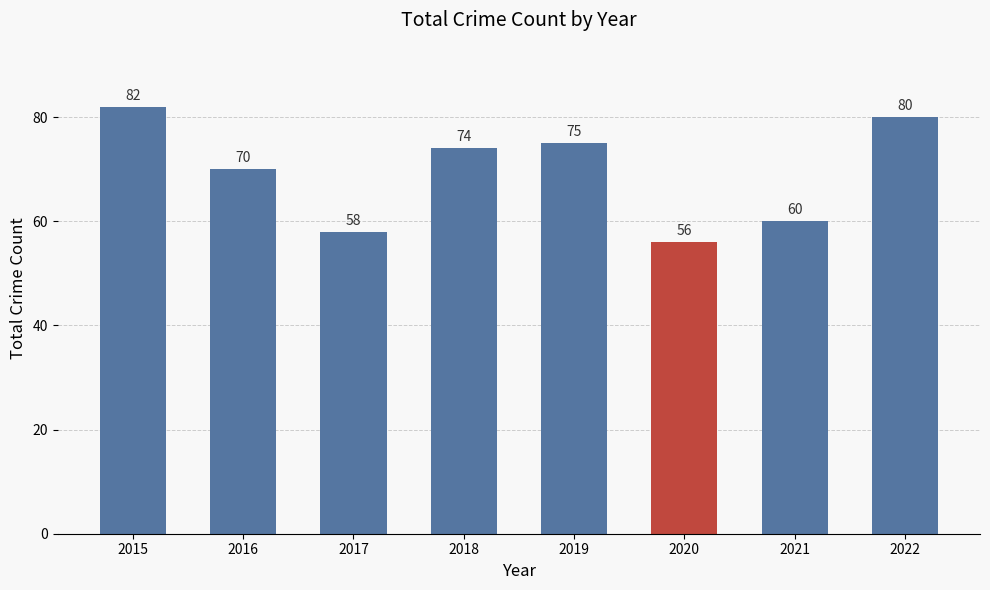

What is the change in value from 2020 to 2021?

+4